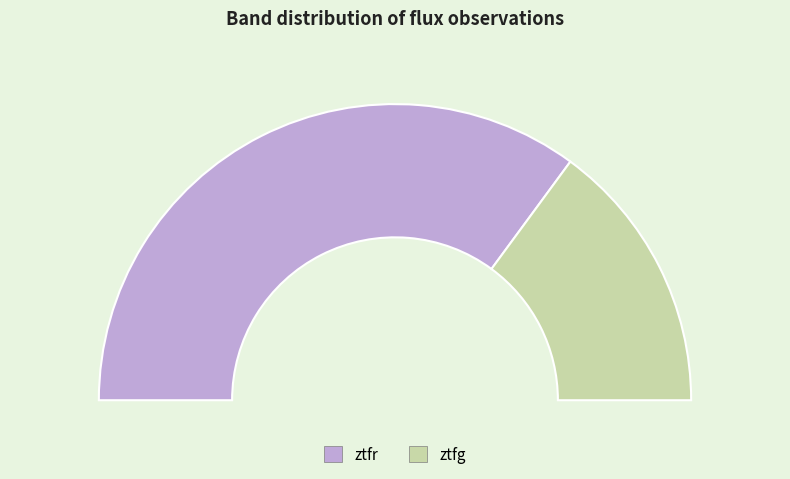

What portion of the pie excludes ztfg?

70.2%